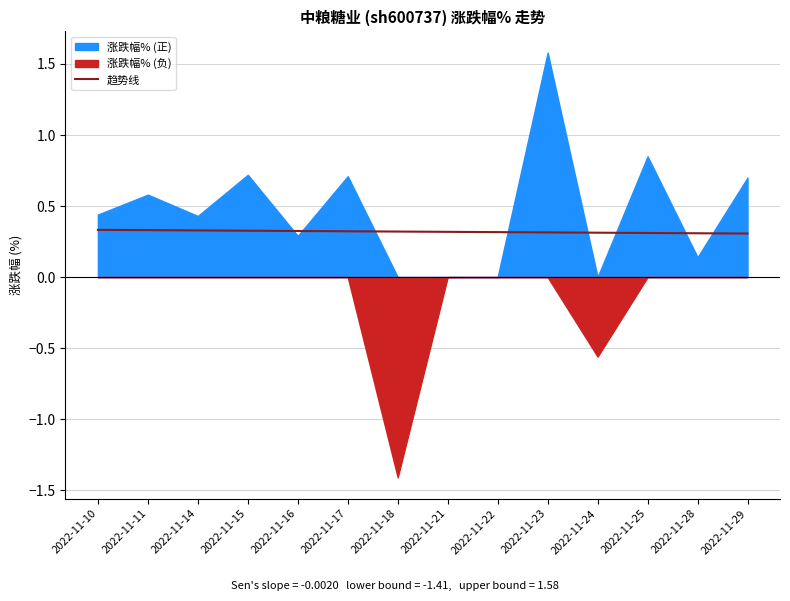

True or false: the data has more than 0 interior local peaks.

False